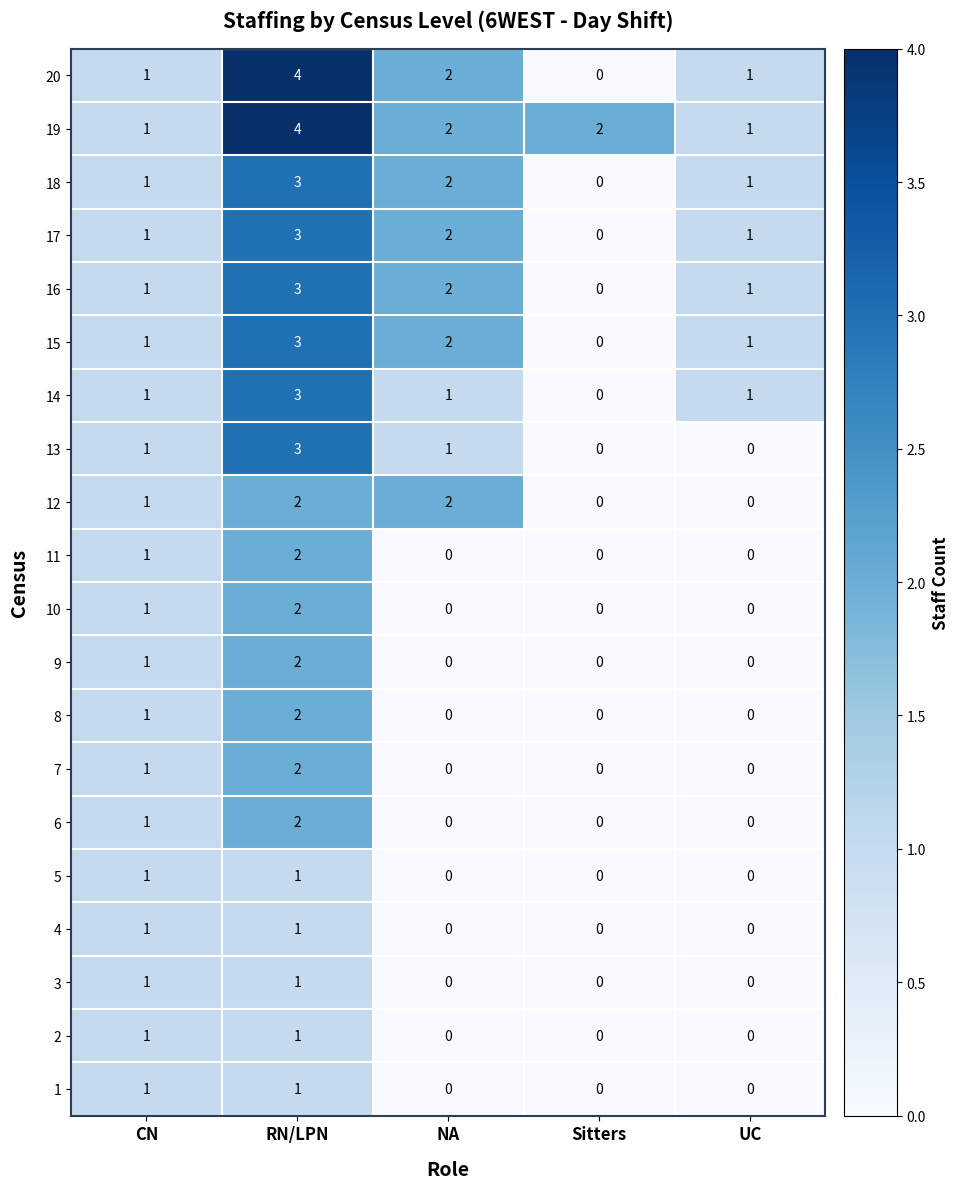

What is the difference between the 13 values at RN/LPN and Sitters?

3